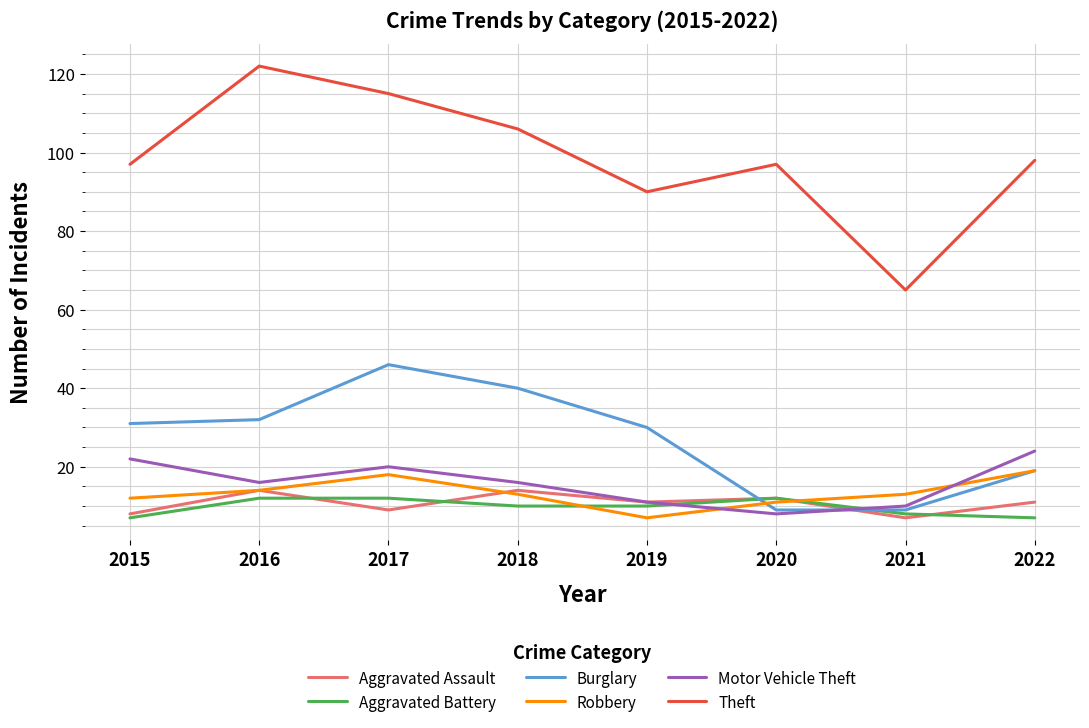

Reading left to right, what are all the values shown in this chart?

Aggravated Assault: 8	14	9	14	11	12	7	11
Aggravated Battery: 7	12	12	10	10	12	8	7
Burglary: 31	32	46	40	30	9	9	19
Robbery: 12	14	18	13	7	11	13	19
Motor Vehicle Theft: 22	16	20	16	11	8	10	24
Theft: 97	122	115	106	90	97	65	98